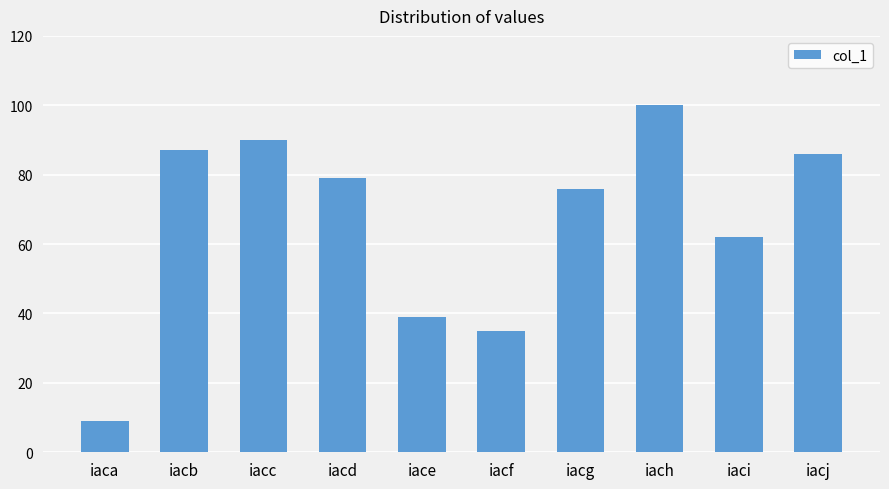

Which label corresponds to the smallest value in the chart?

iaca